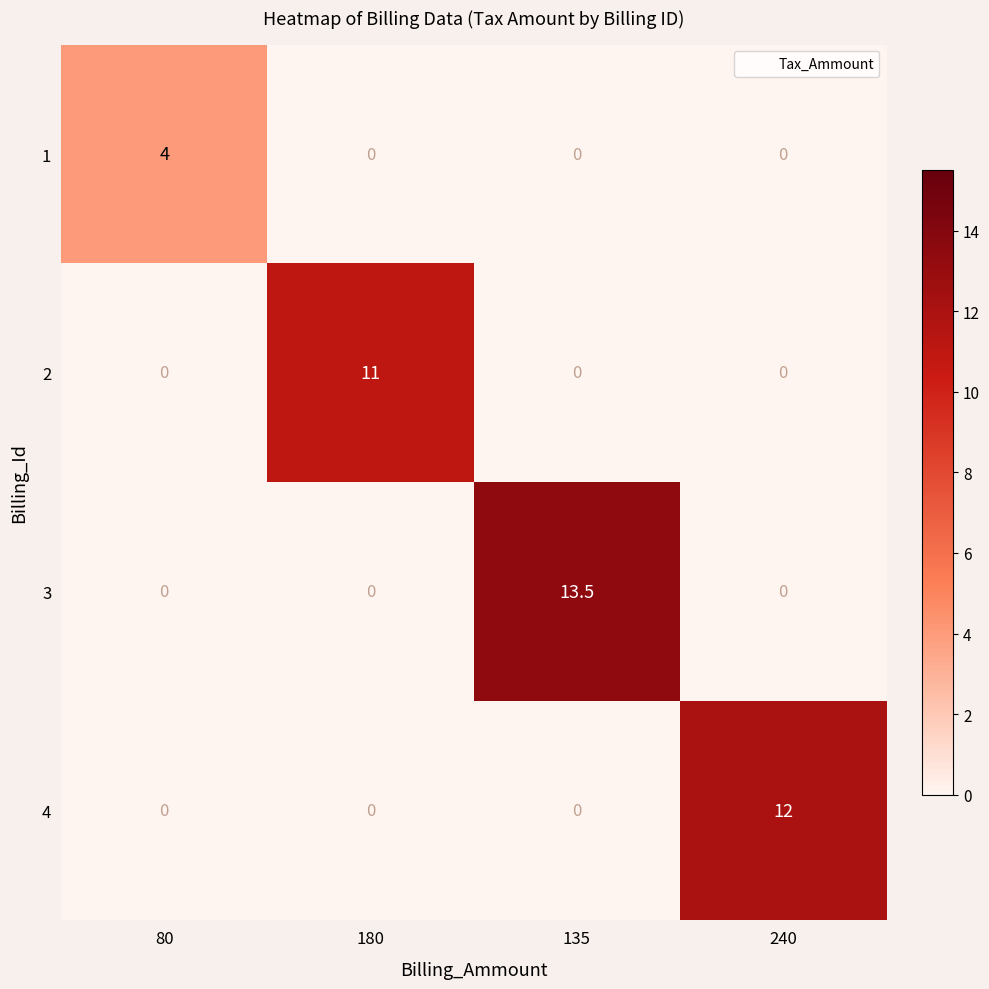

Which label corresponds to the largest value in the chart?

135